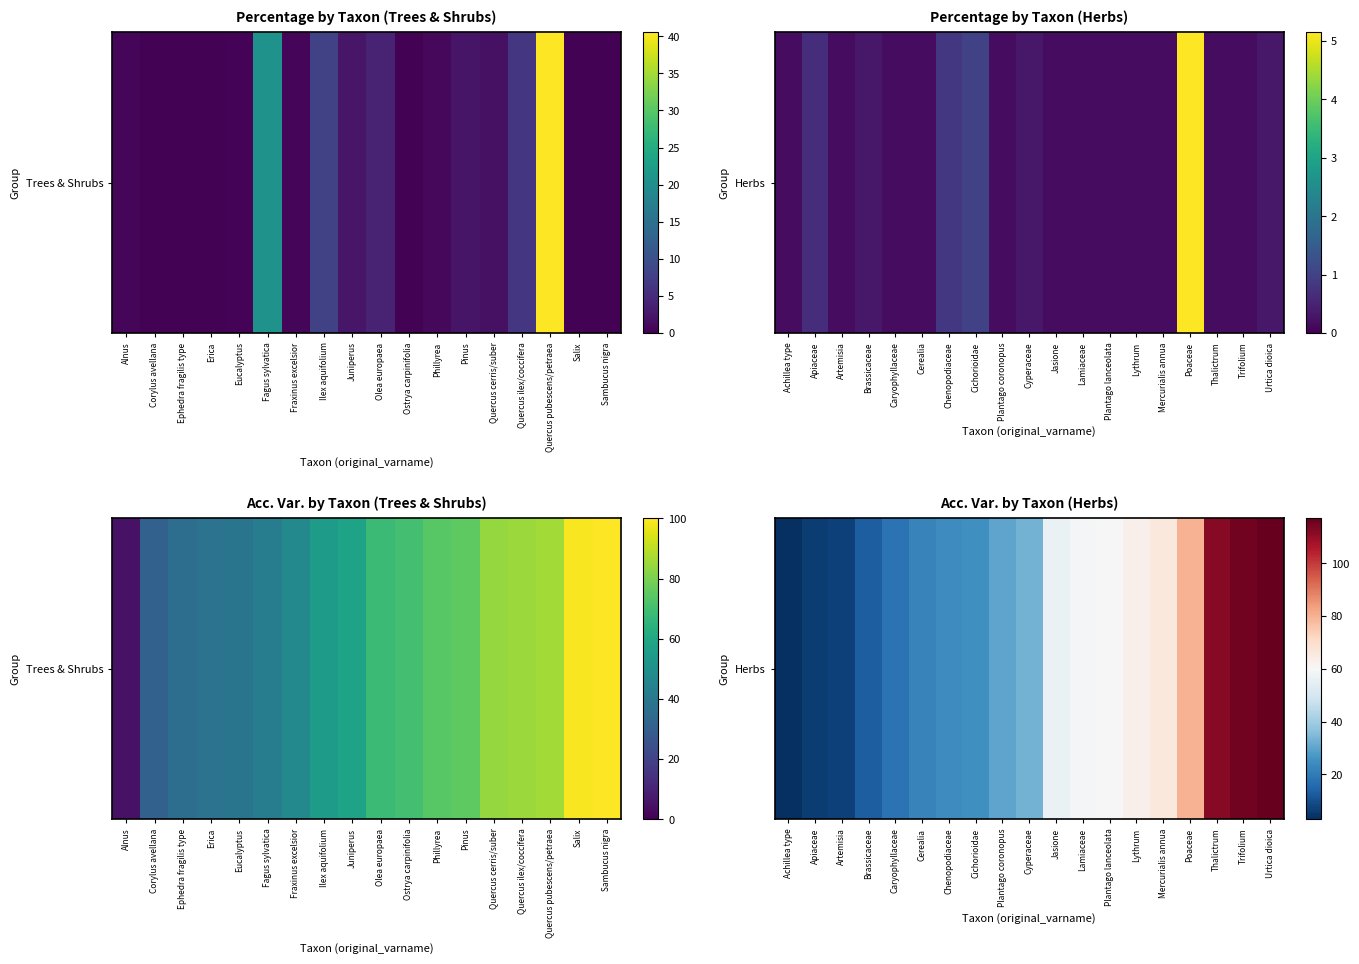

The value at Plantago lanceolata is 33. True or false?

False